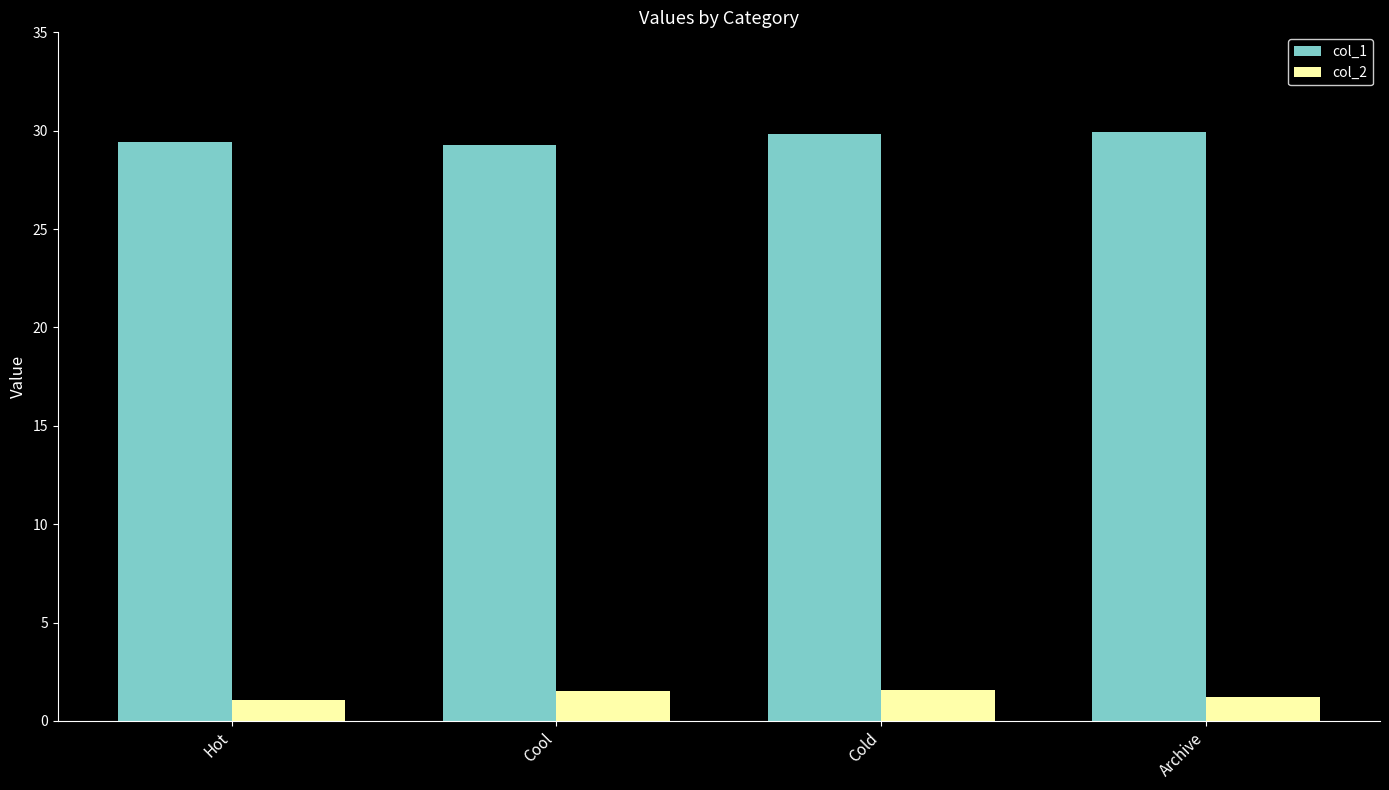

What is the value of the col_1 bar at the 4th from the left?

29.9